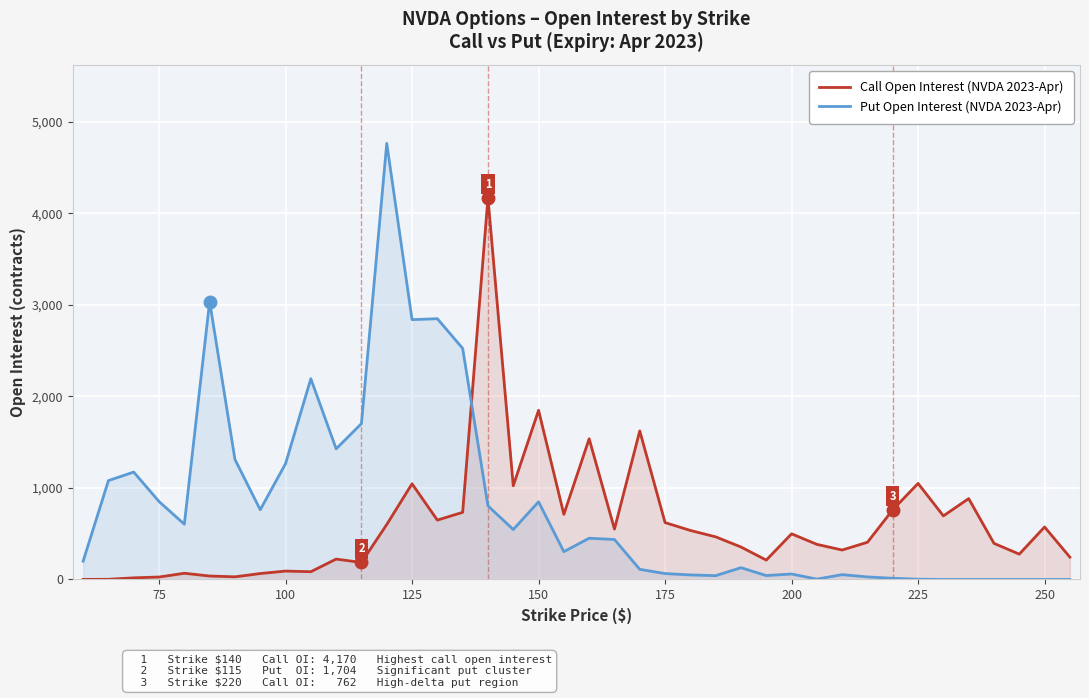

Rank the series by their maximum value, from lowest to highest.

Call Open Interest (NVDA 2023-Apr), Put Open Interest (NVDA 2023-Apr)